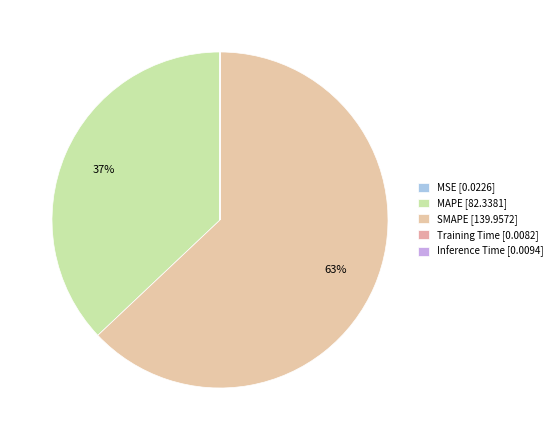

Between Training Time and Inference Time, which is larger?

Inference Time